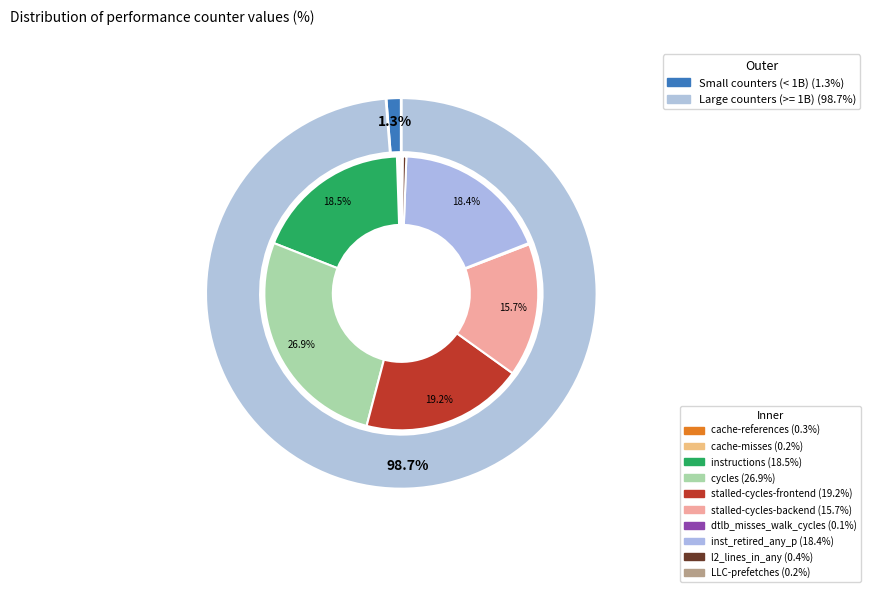

How much of the chart is everything except cycles?

73.1%